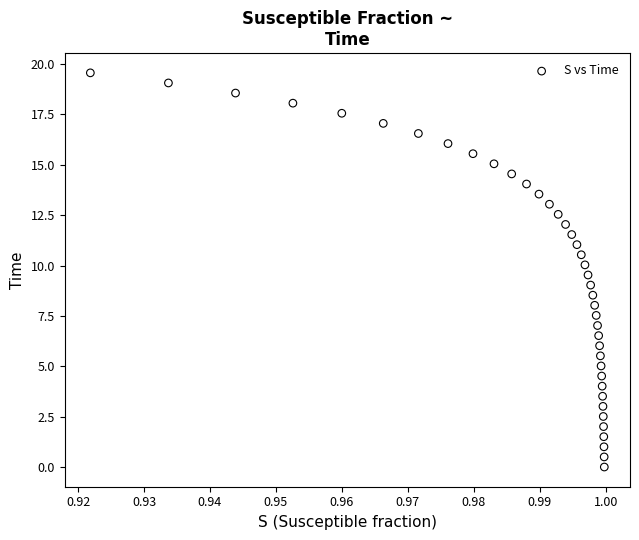

What is the range of Y values (max minus min)?

19.6